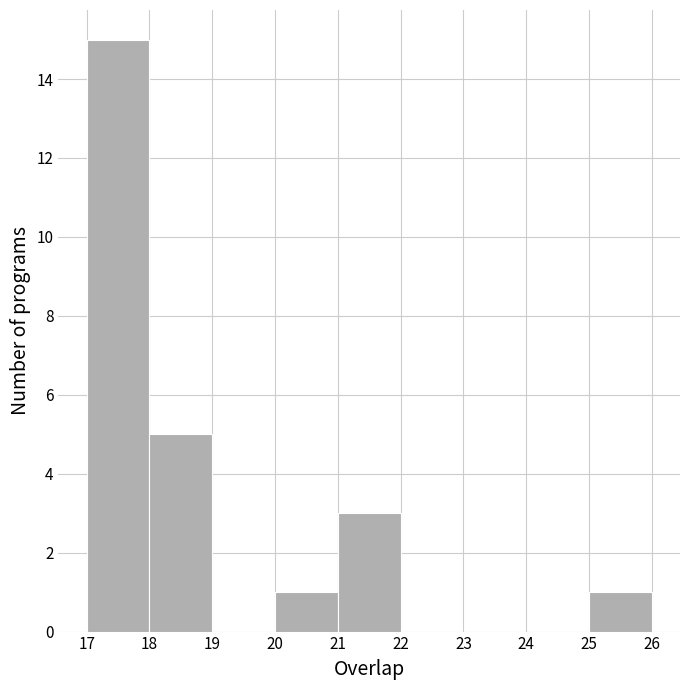

Reading left to right, list every bar in this chart as the range it spans on the x-axis followed by its height. The values are not printed on the chart, so give them approximately, as read against the axis.

17 to 18: 15
18 to 19: 5
19 to 20: 0
20 to 21: 1
21 to 22: 3
22 to 23: 0
23 to 24: 0
24 to 25: 0
25 to 26: 1